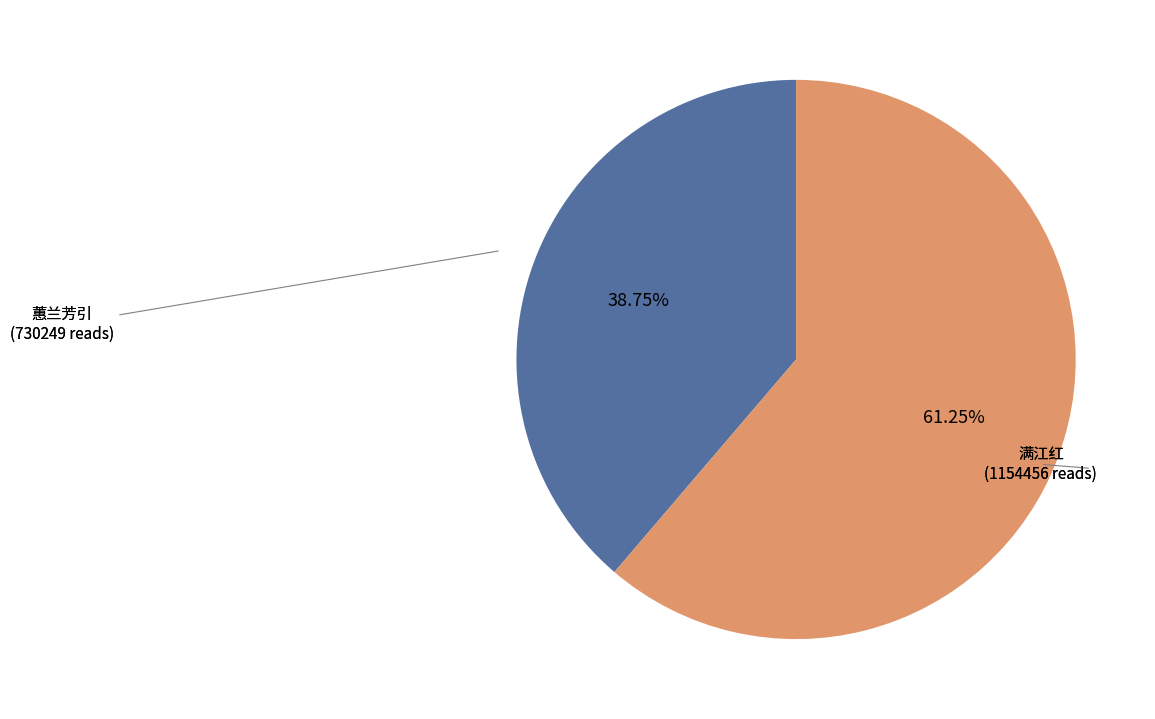

Is there a majority slice in this chart?

Yes